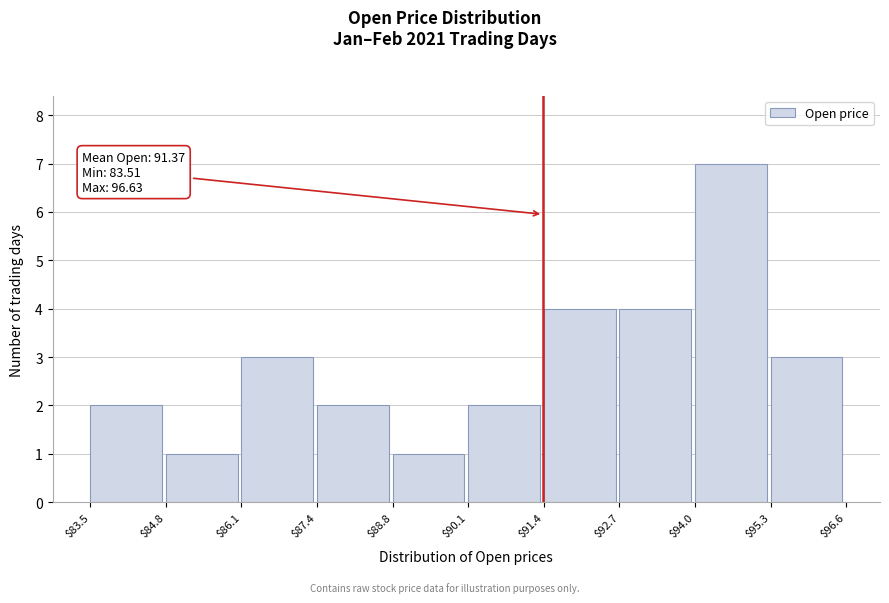

Which range on the x-axis has the tallest bar?

$94.0 to $95.3